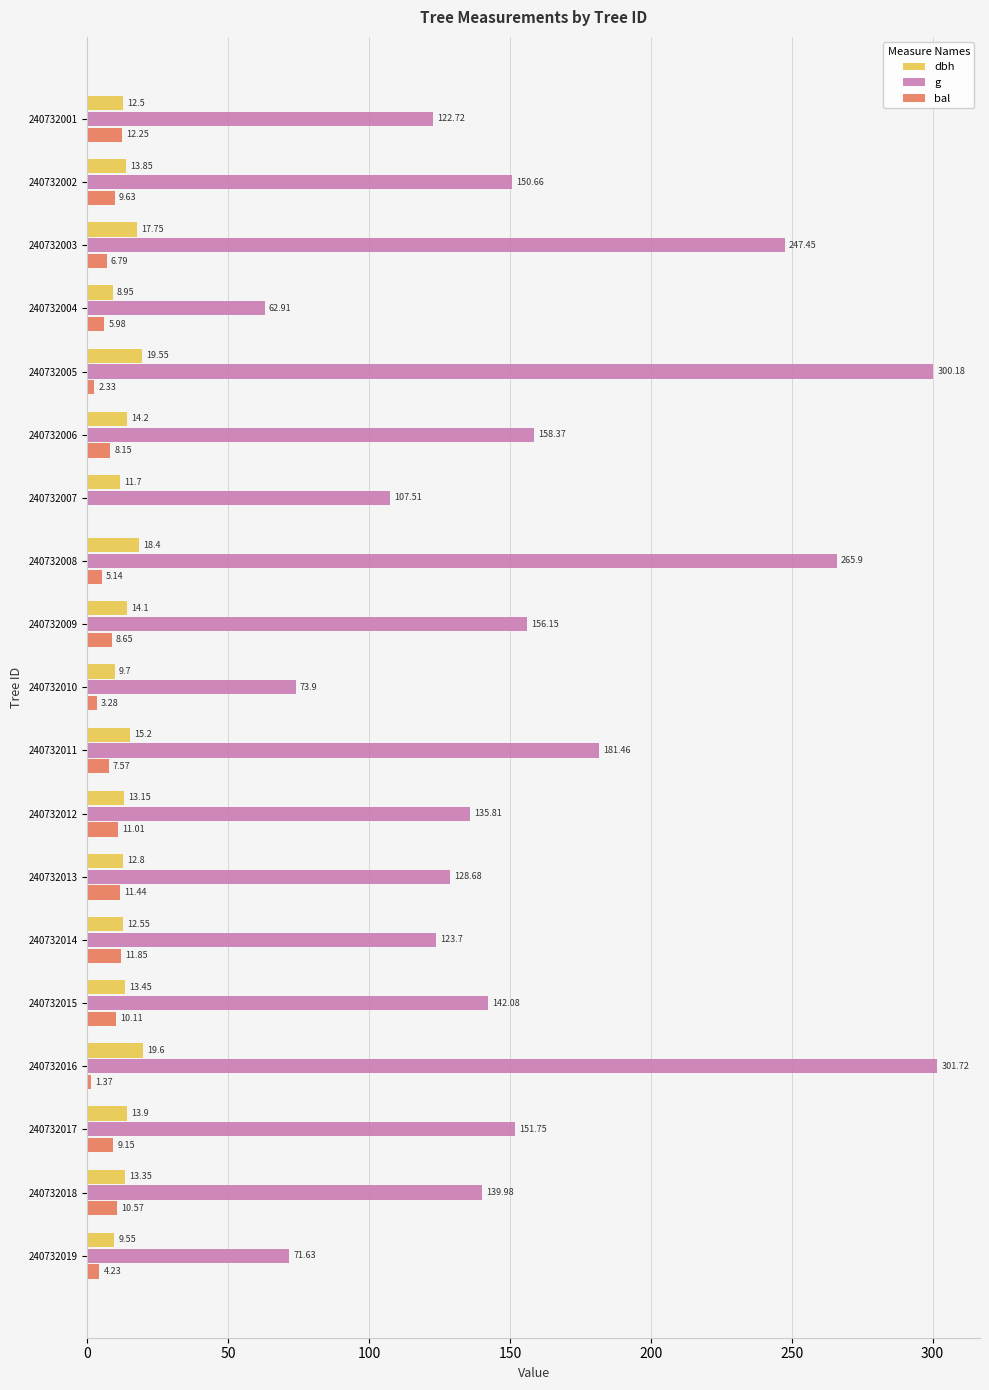

What is the sum of all bal values?

139.5